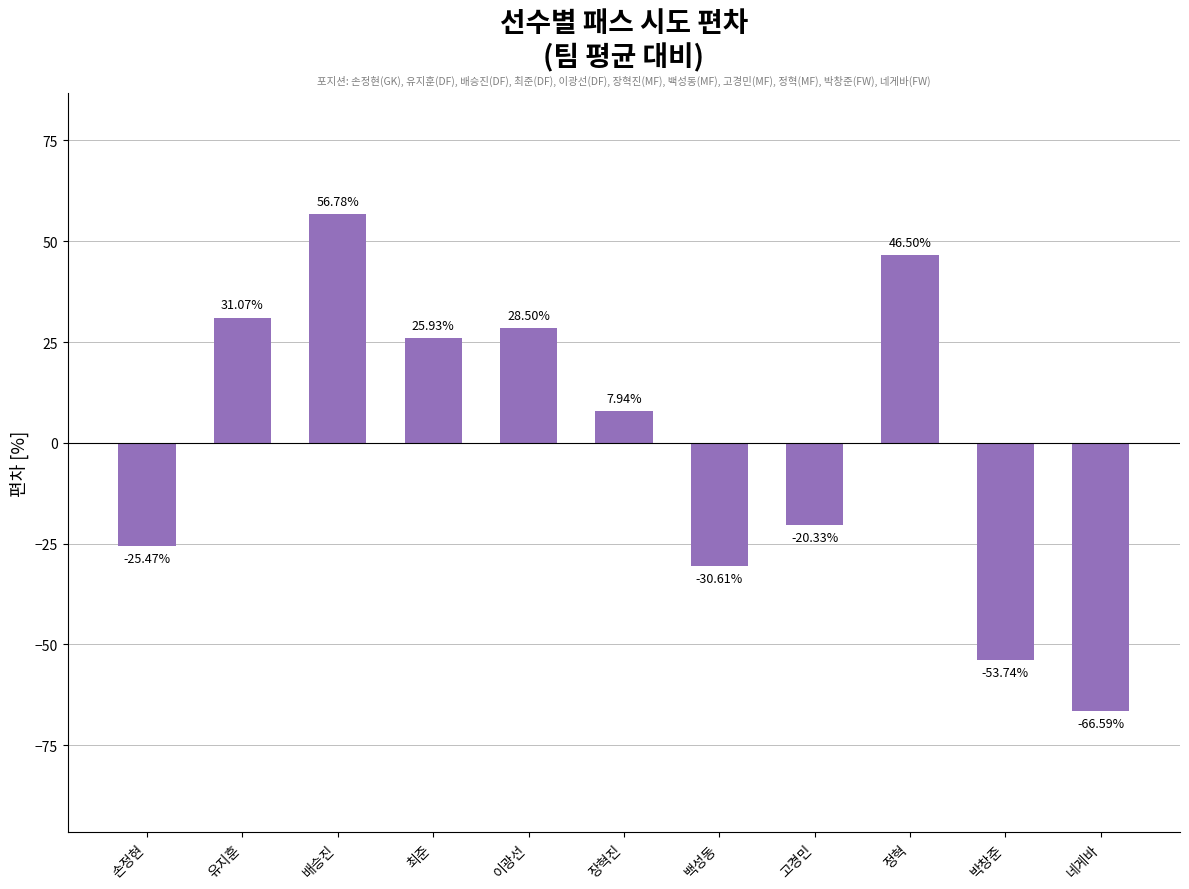

What is the label of the 11th bar from the left?

네게바